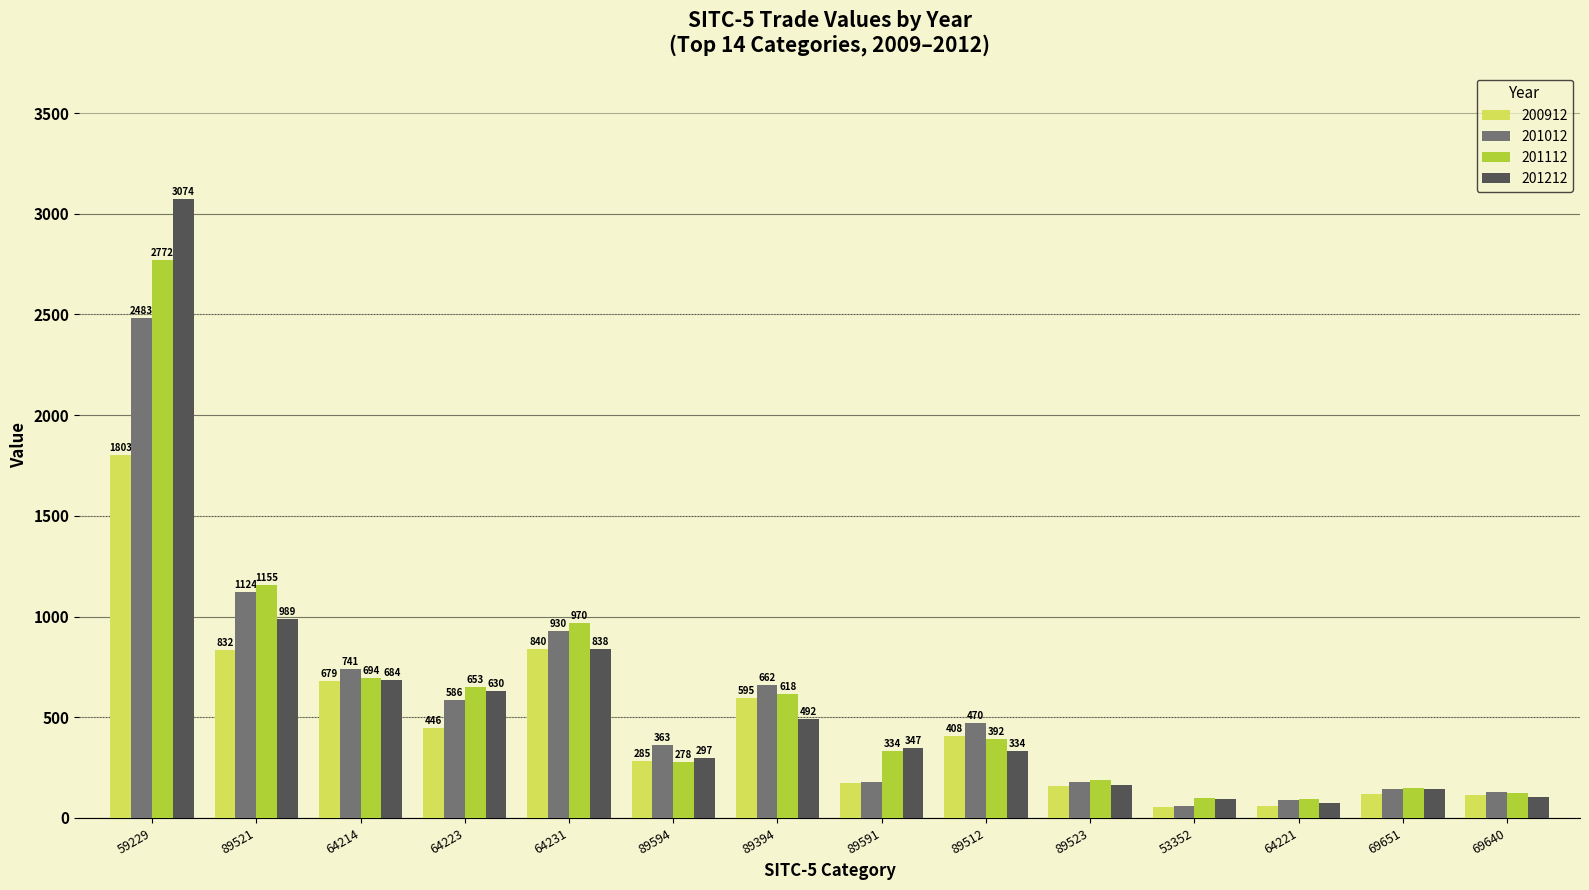

How many data points in 200912 are less than 408?

7